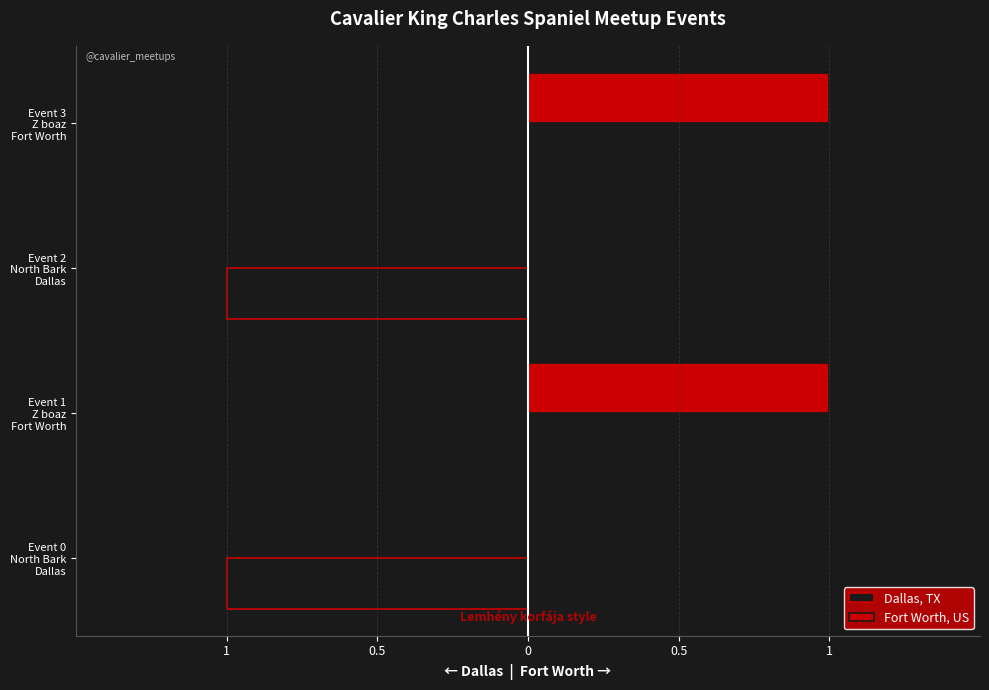

What are all the series names shown in the legend?

Dallas, TX, Fort Worth, US